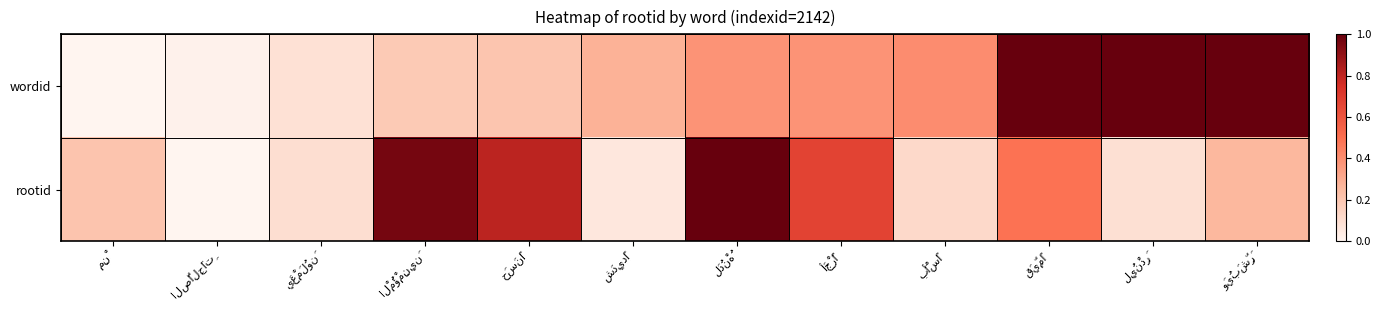

Is it true that wordid equals 0.6 at أَجْرًا?

False